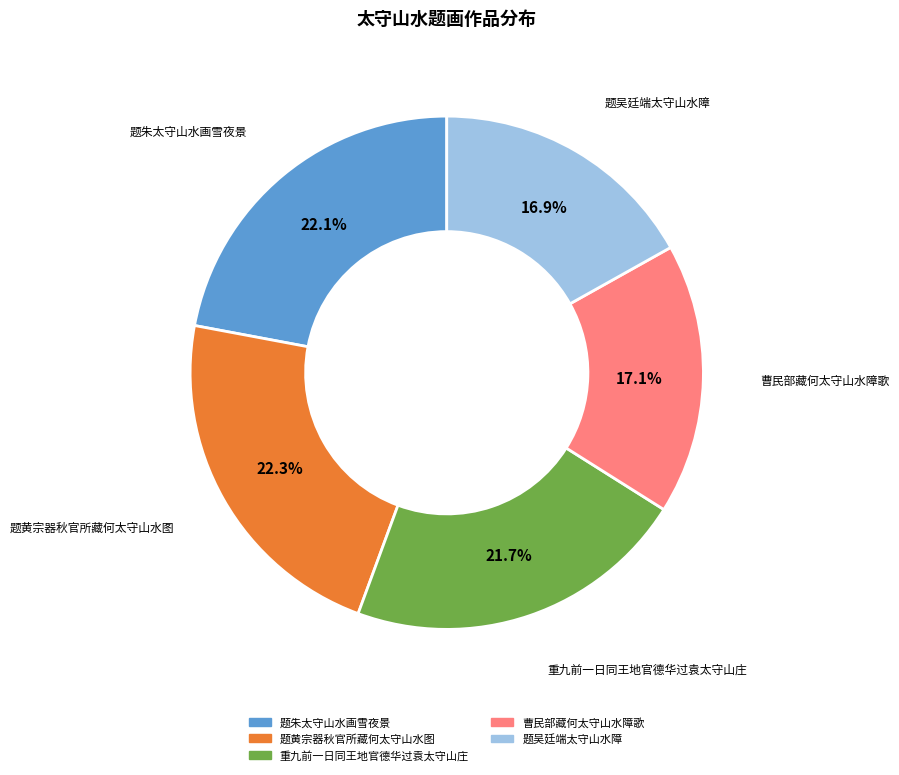

What percentage is the 重九前一日同王地官德华过袁太守山庄 slice, to the nearest percent?

22%